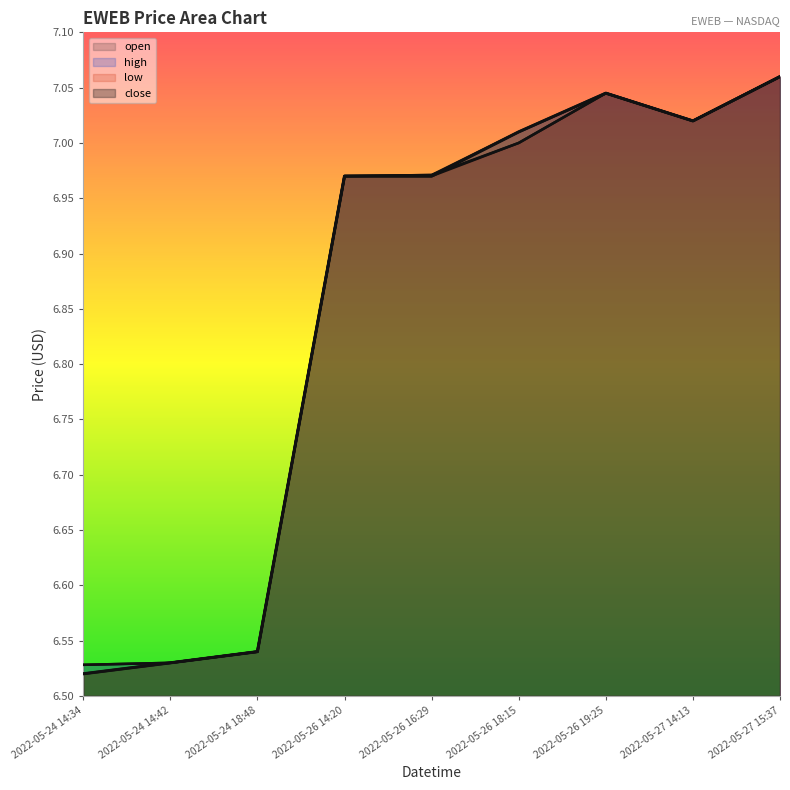

List the series in order of their peak value, lowest first.

open, high, low, close